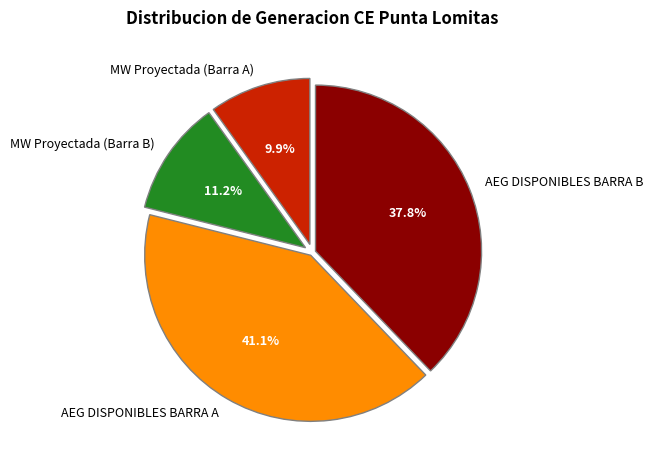

Is it true that AEG DISPONIBLES BARRA B is 16% of the pie?

False